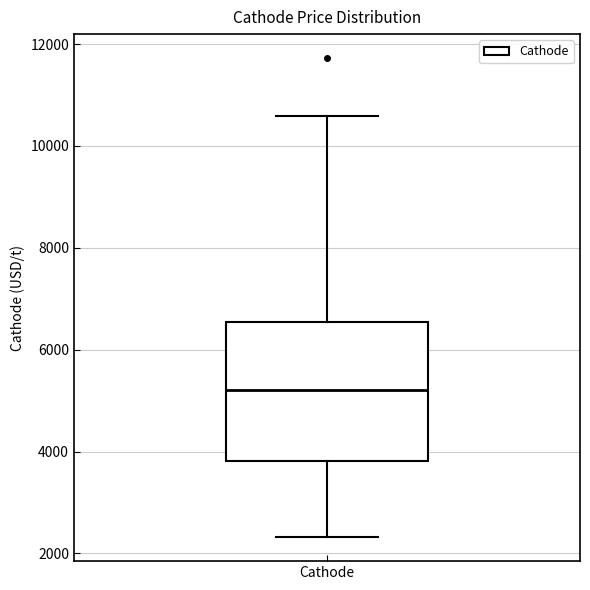

Transcribe this box plot: give where the median line is, the range the box spans, and where the two whiskers end, as read against the y-axis. The values are not printed on the chart, so give them approximately, as read against the axis.

median 5200, box 3800 to 6600, whiskers 2400 to 10600